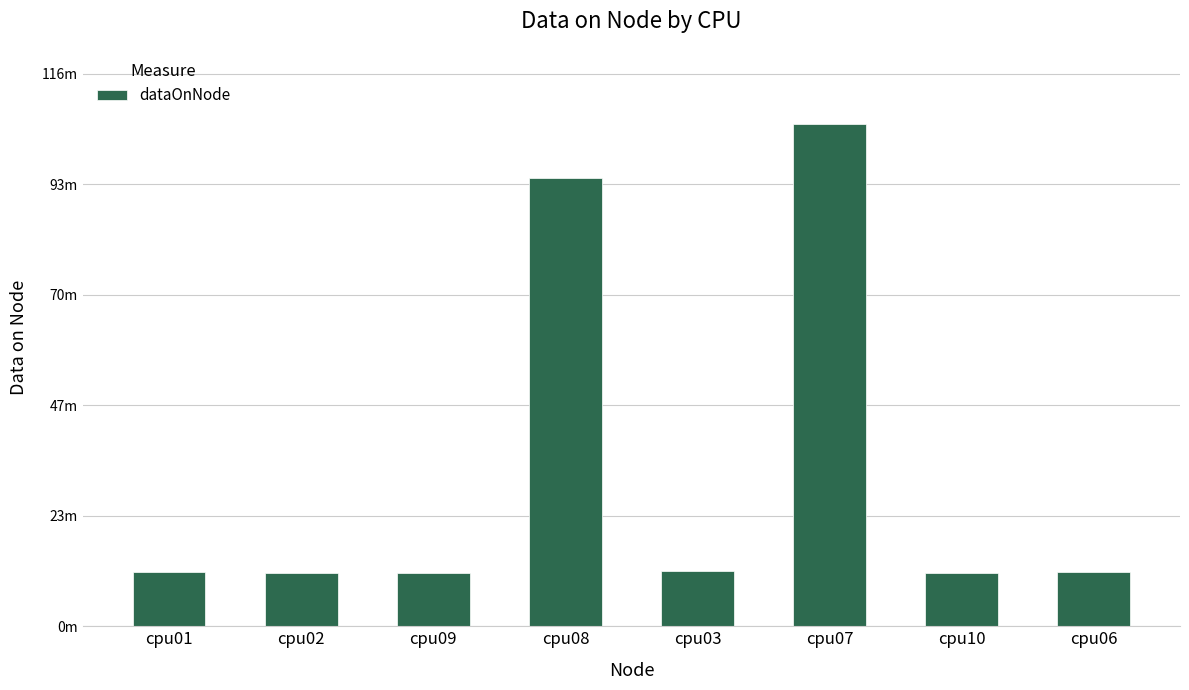

Does the chart contain any negative values?

No